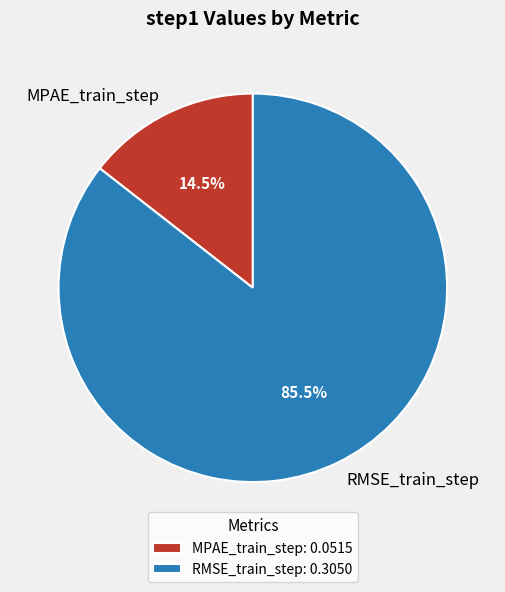

Which has a higher value, RMSE_train_step or MPAE_train_step?

RMSE_train_step